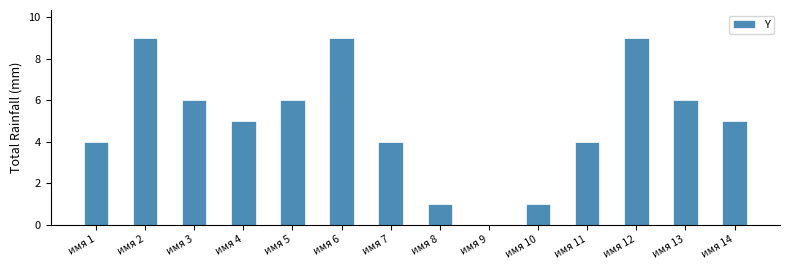

What is the change in value from имя 8 to имя 14?

+4